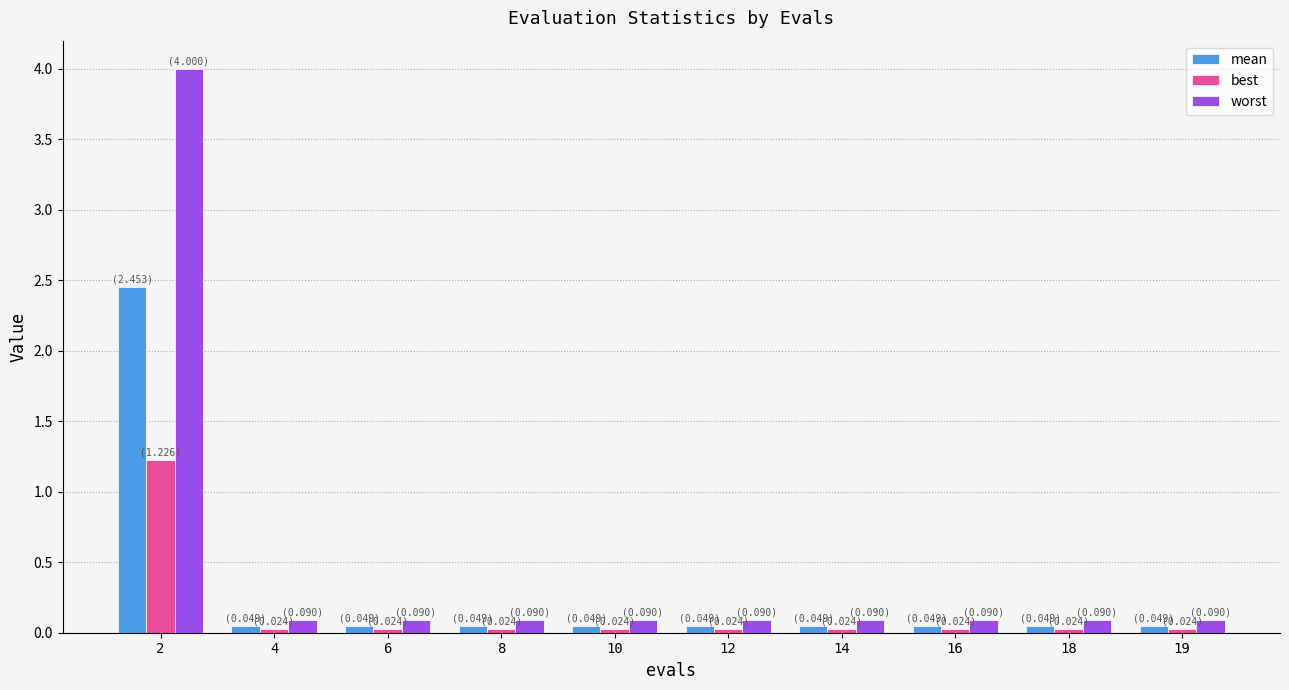

What is the value of the worst bar at the 10th from the left?

0.1